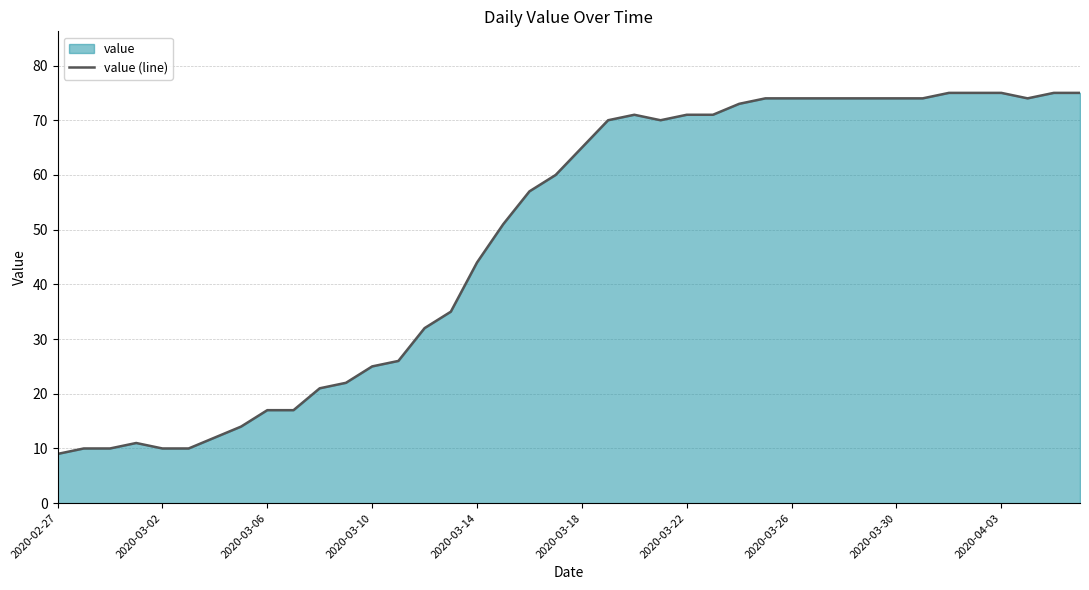

Where does the data first go above 65?

21